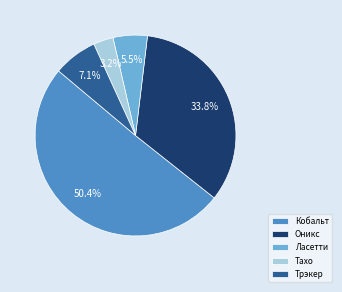

Which category has the smallest portion of the pie?

Тахо